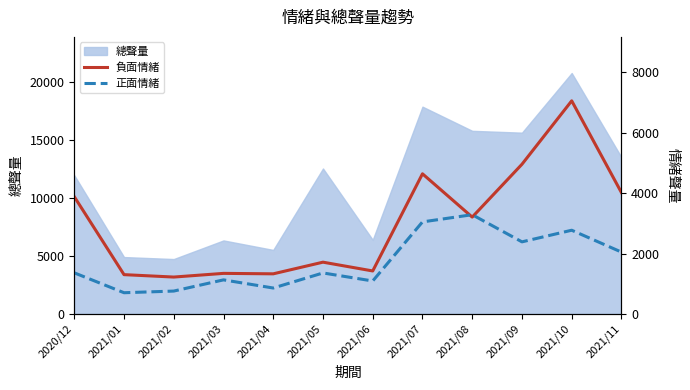

List the labels in order of 負面情緒 value, largest first.

2021/10, 2021/09, 2021/07, 2021/11, 2020/12, 2021/08, 2021/05, 2021/06, 2021/03, 2021/04, 2021/01, 2021/02